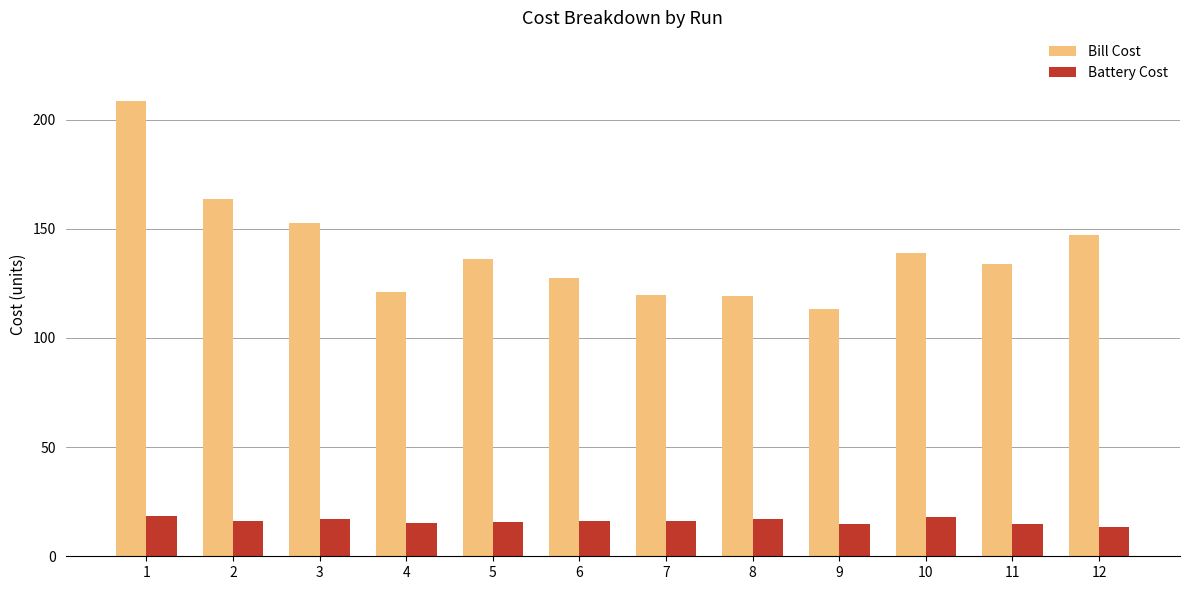

Where does the Bill Cost series first go above 136?

1